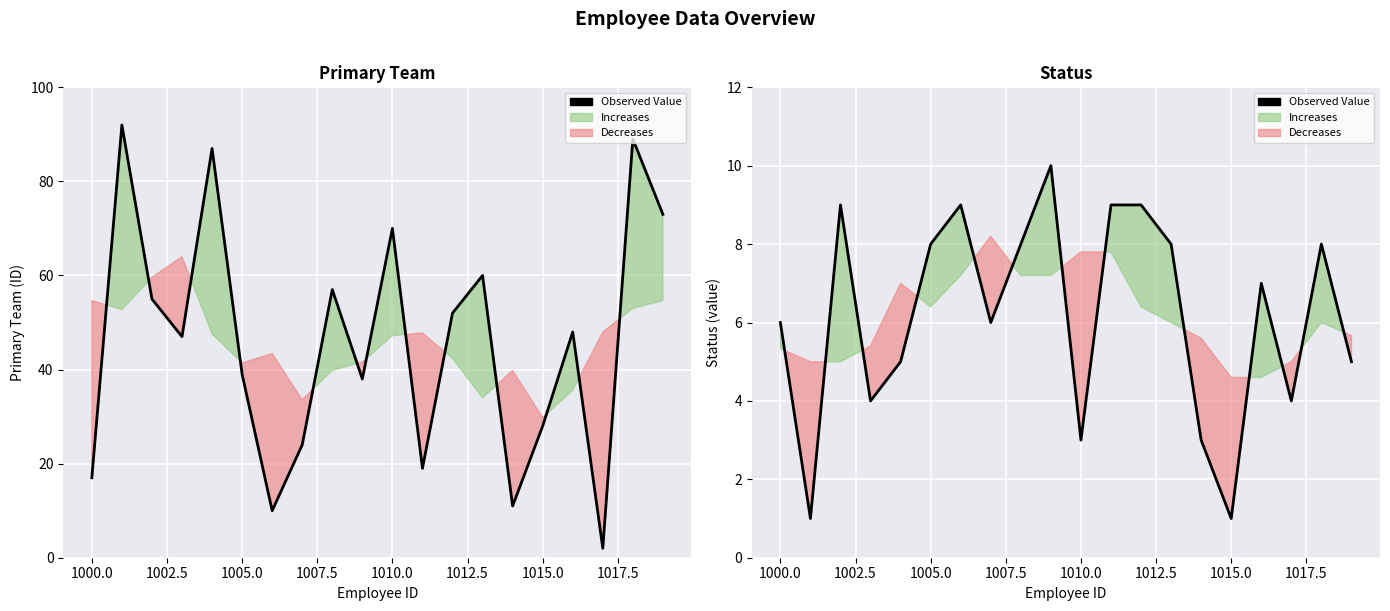

At which category does the data reach its first local valley?

1000.0